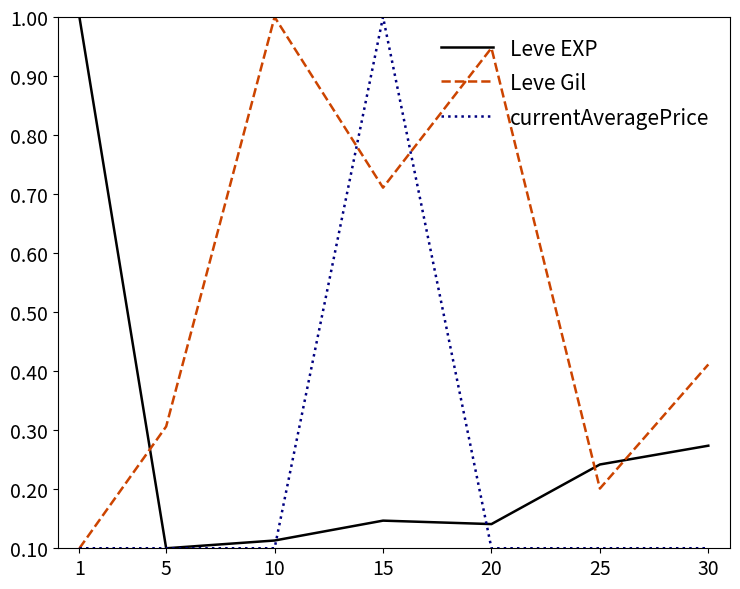

Which series changed the most between 5 and 30?

Leve EXP